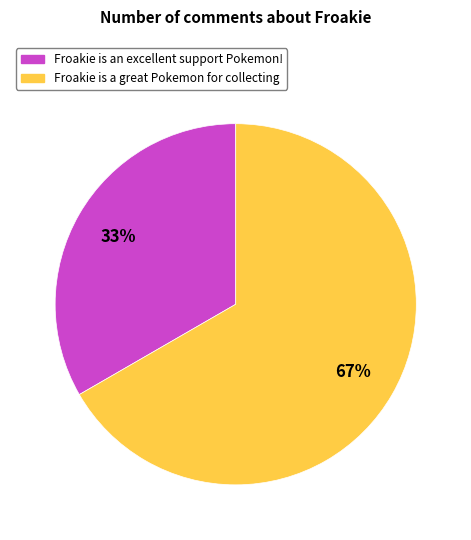

Which slice is the largest?

Froakie is a great Pokemon for collecting